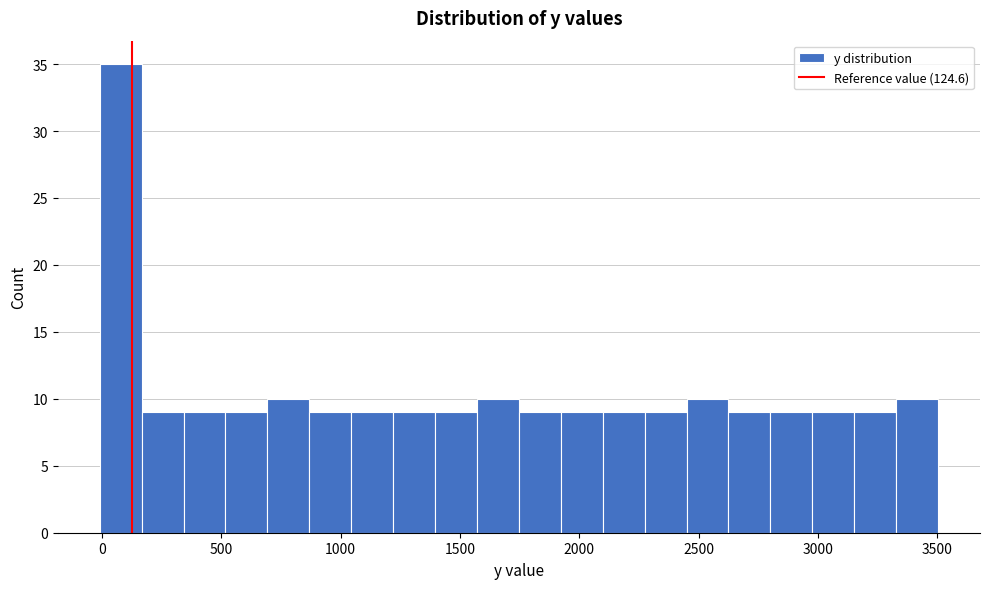

Around what value on the x-axis is the tallest bar? Give the approximate position of its centre, as read against the axis.

100